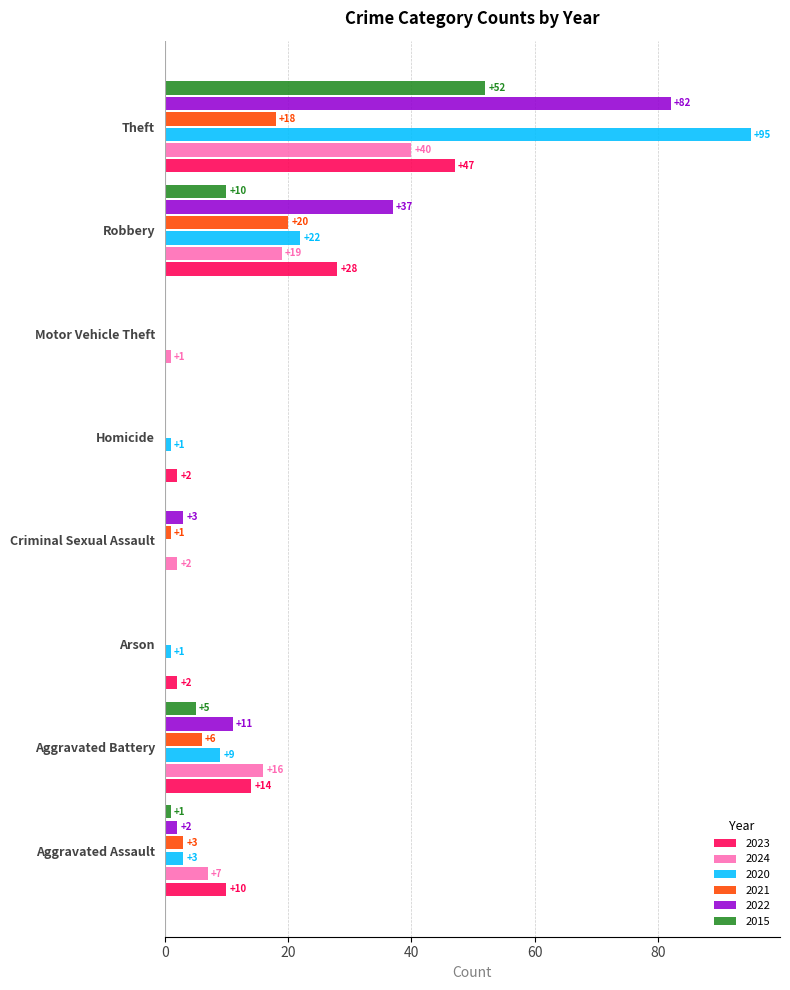

Is the value of 2023 at Aggravated Battery greater than the value of 2022 at Aggravated Battery?

Yes